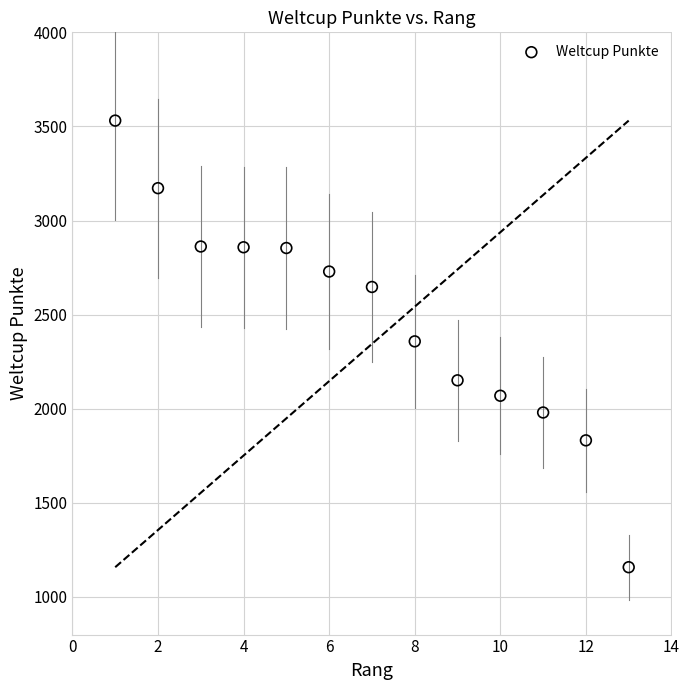

What is the range of Y values (max minus min)?

2373